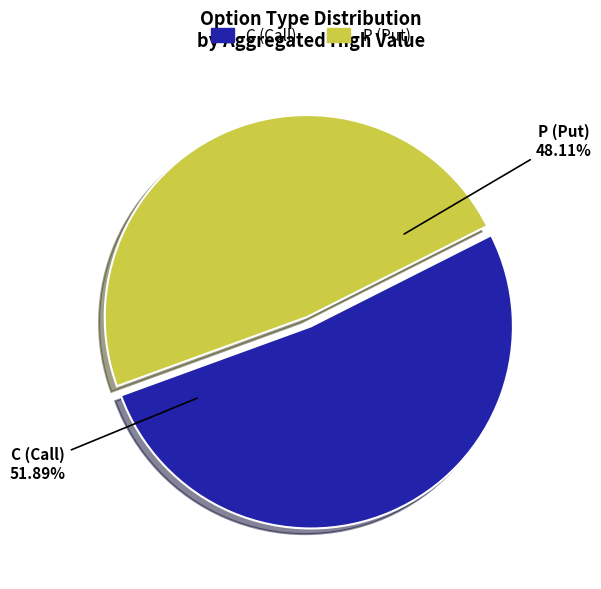

Is there any slice that represents more than half of the pie?

Yes